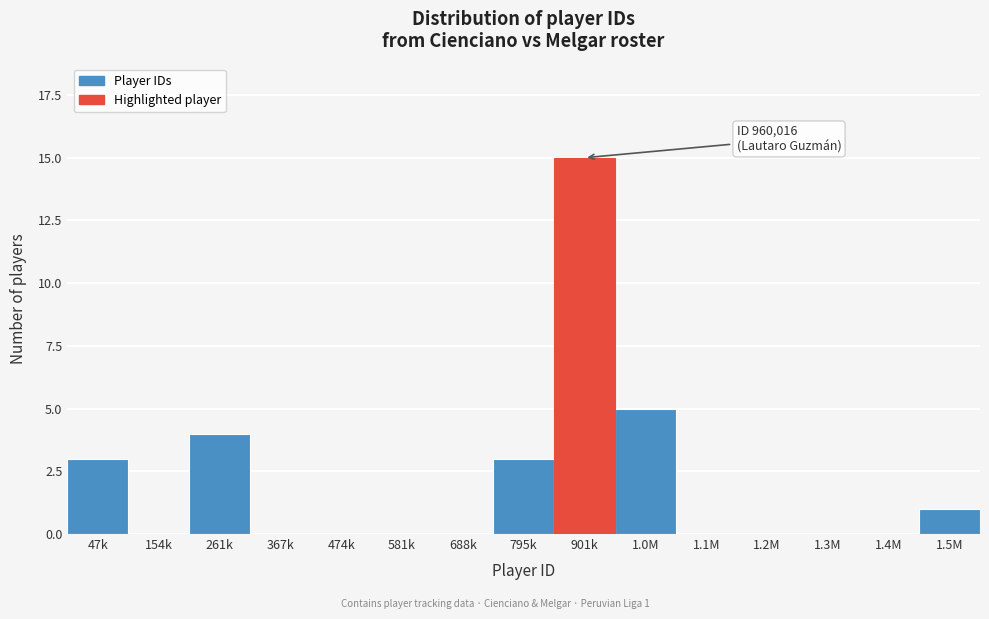

Reading left to right, transcribe all the data shown in this chart.

47k=3	154k=0	261k=4	367k=0	474k=0	581k=0	688k=0	795k=3	901k=15	1.0M=5	1.1M=0	1.2M=0	1.3M=0	1.4M=0	1.5M=1